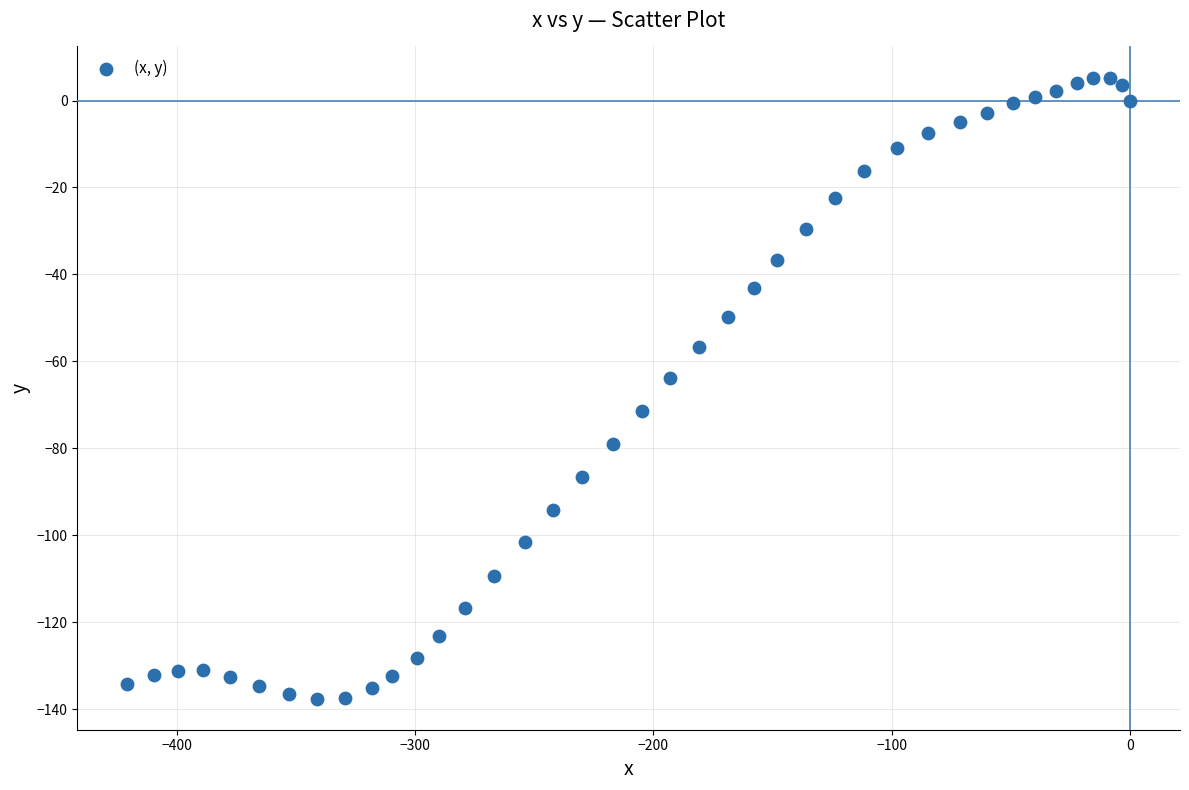

What Y value in the scatter plot is closest to -66?

-63.9